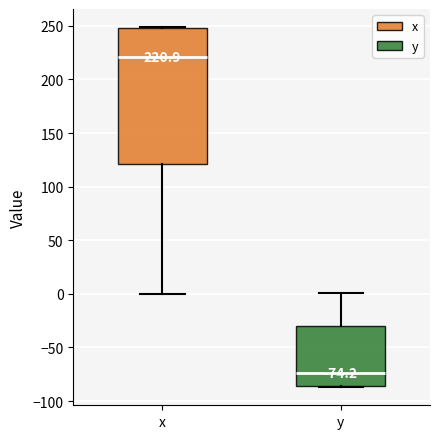

Which box's median line is the lowest?

y